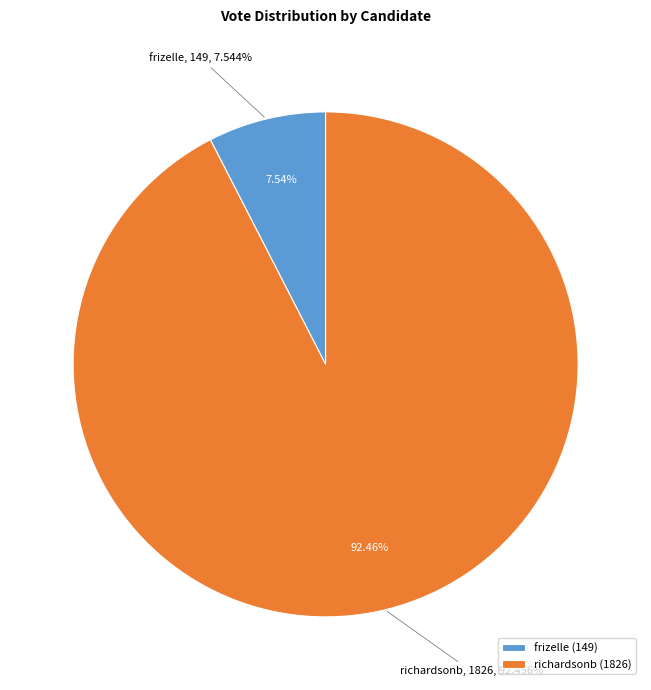

Do frizelle and richardsonb together represent more than half of the pie?

Yes